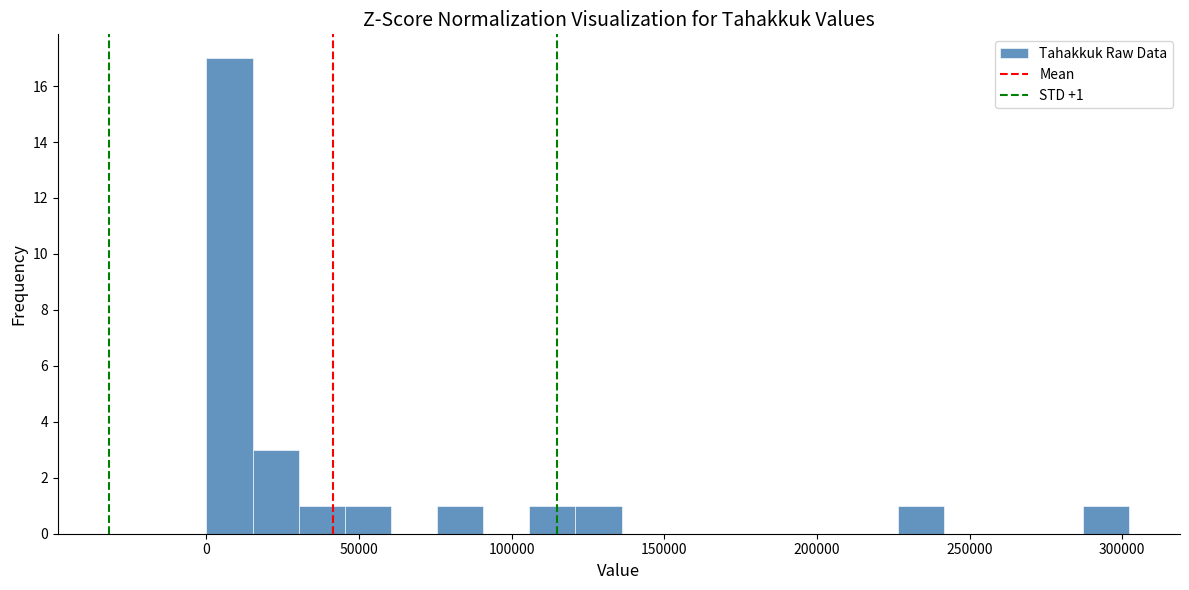

Around what value on the x-axis is the tallest bar? Give the approximate position of its centre, as read against the axis.

10000